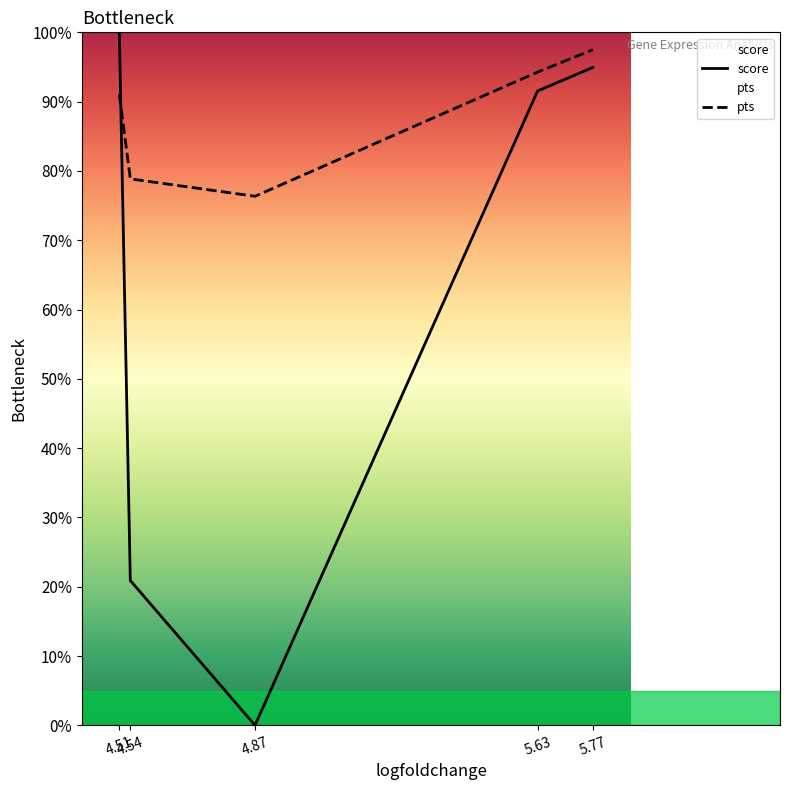

At which category does the chart reach its minimum across all series?

4.87